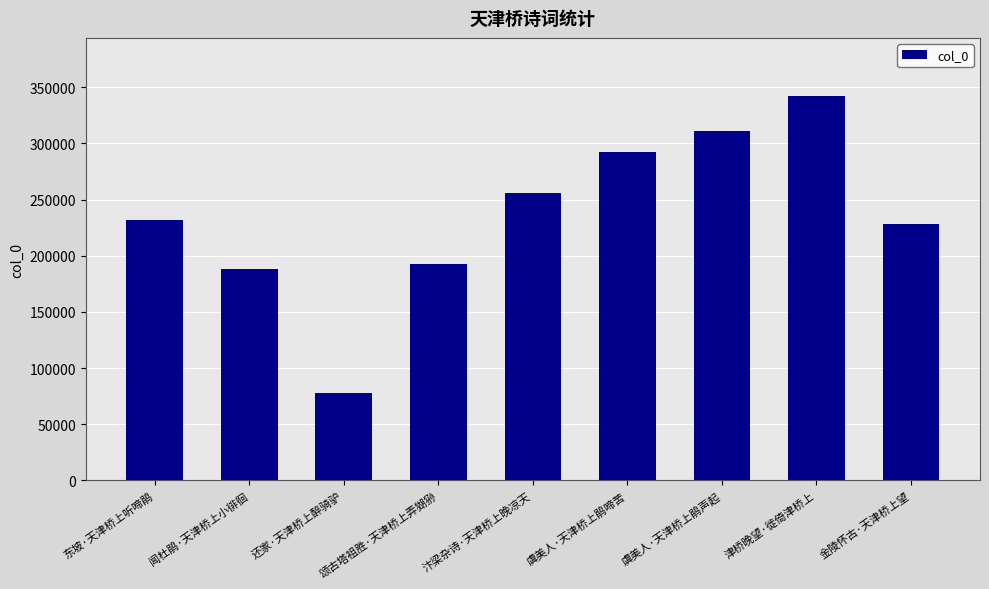

Between 金陵怀古·天津桥上望 and 颂古塔祖胜·天津桥上弄猢狲, which is larger?

金陵怀古·天津桥上望